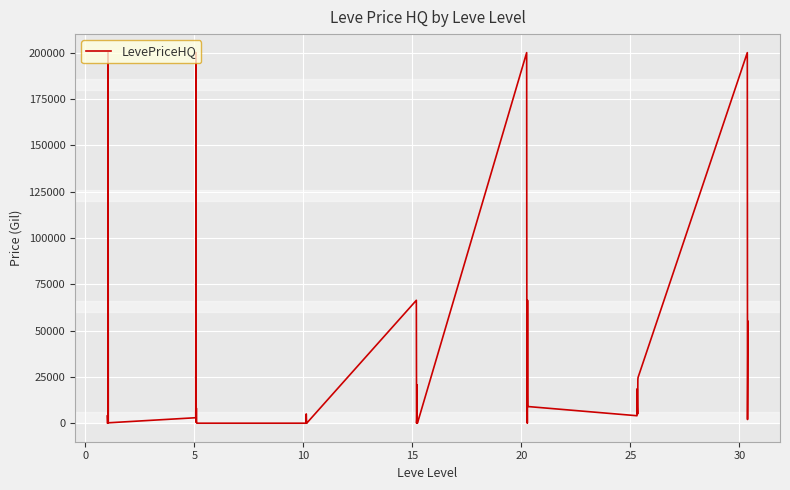

Count the number of categories in the chart.

40